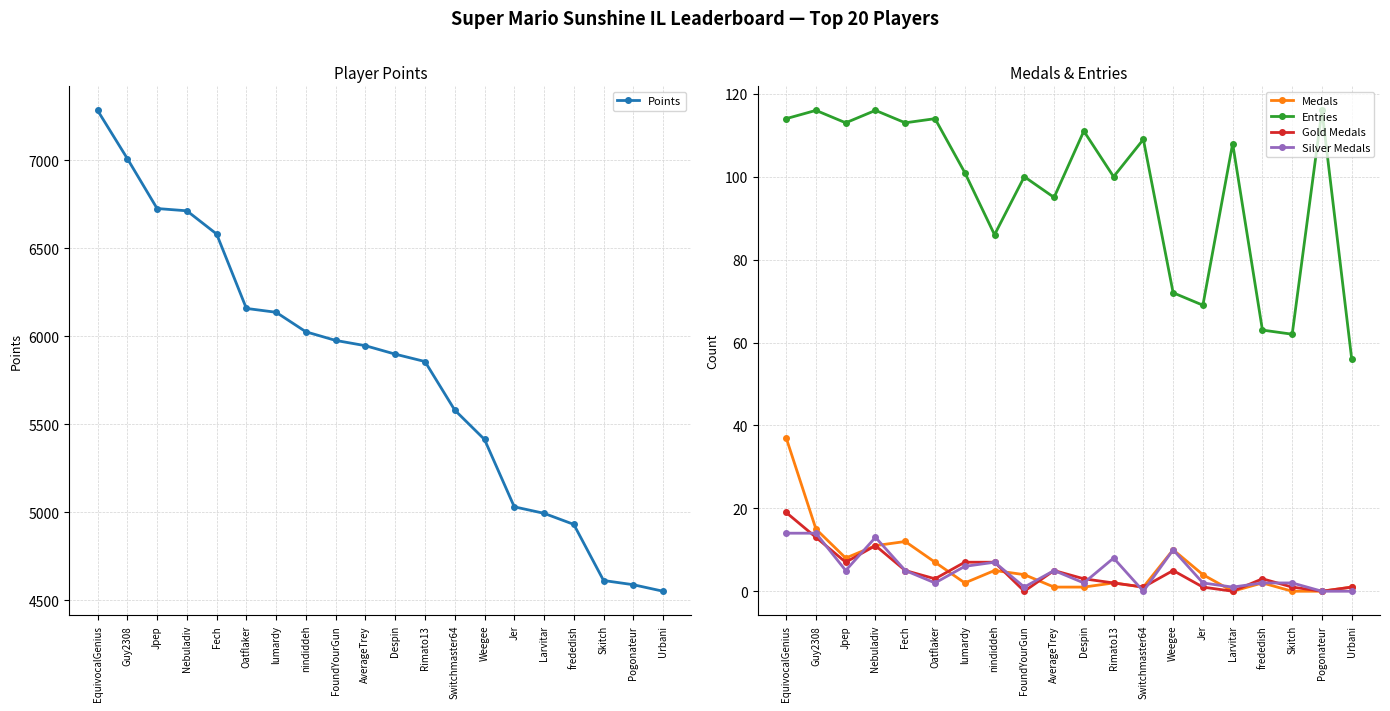

True or false: Entries and Gold Medals intersect in this chart.

False